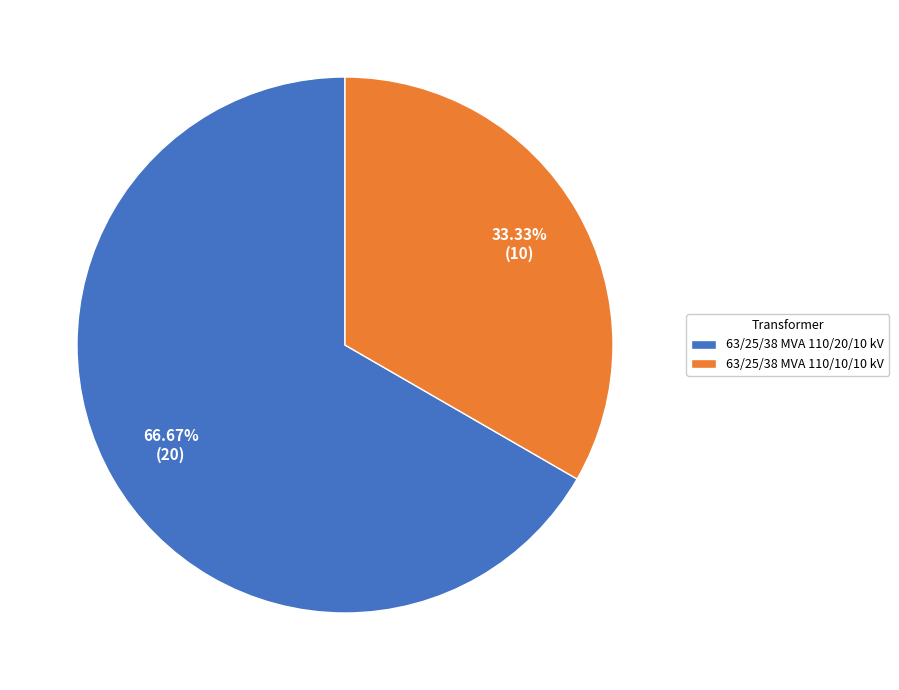

Is it true that 63/25/38 MVA 110/20/10 kV is 67% of the pie?

True